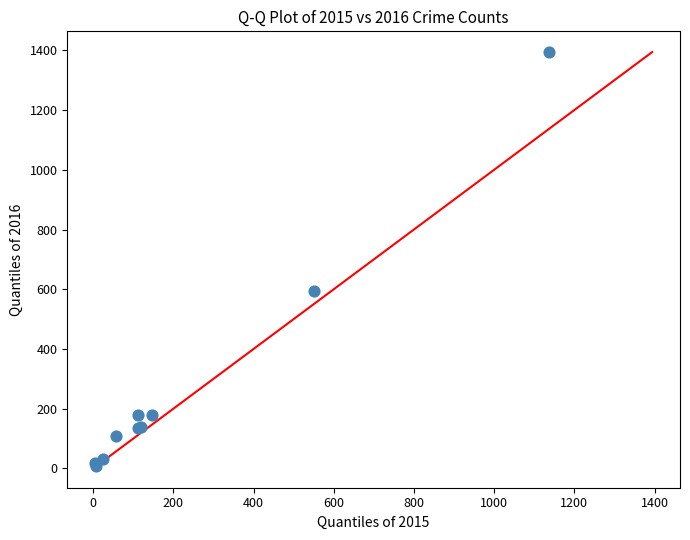

What Y value in the scatter plot is closest to 700?

595